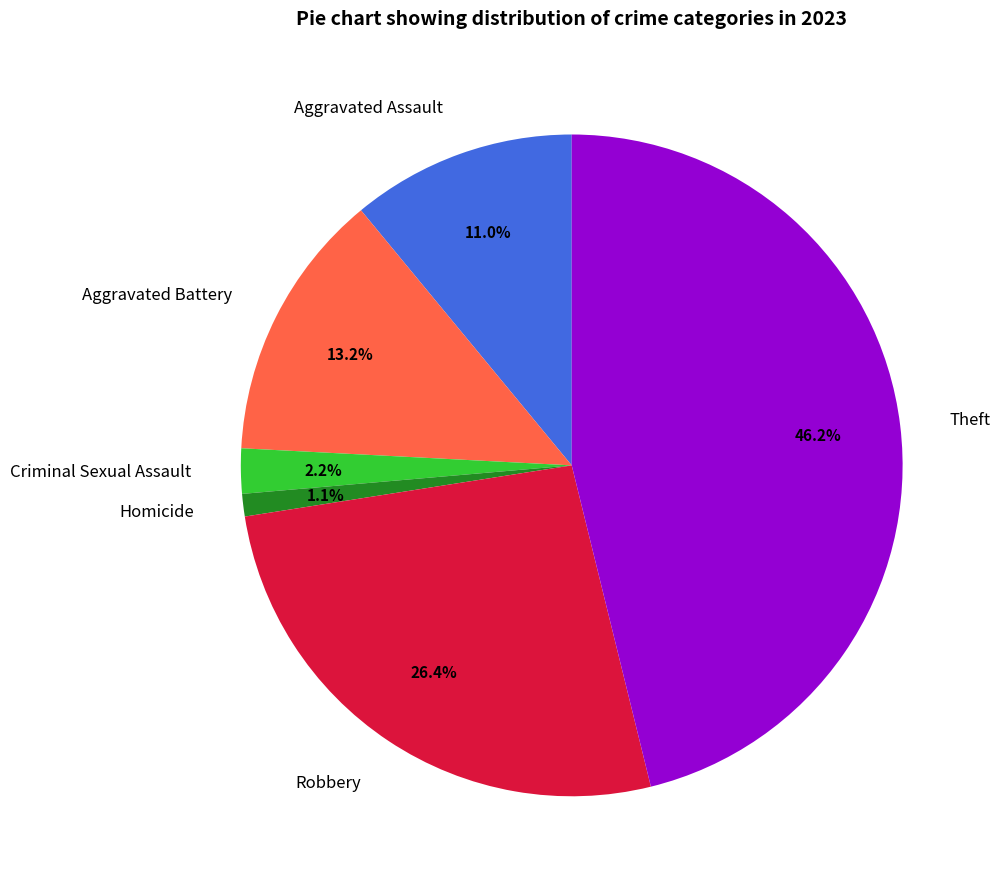

How much of the chart is everything except Aggravated Battery?

86.8%